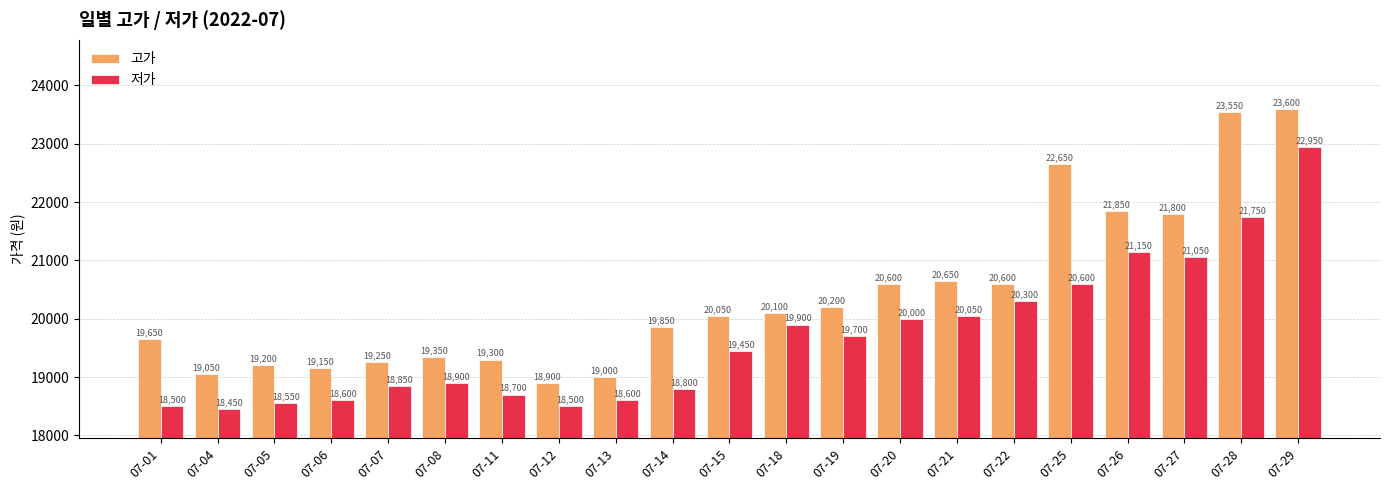

What is the value of the 고가 bar at the 6th from the left?

19350